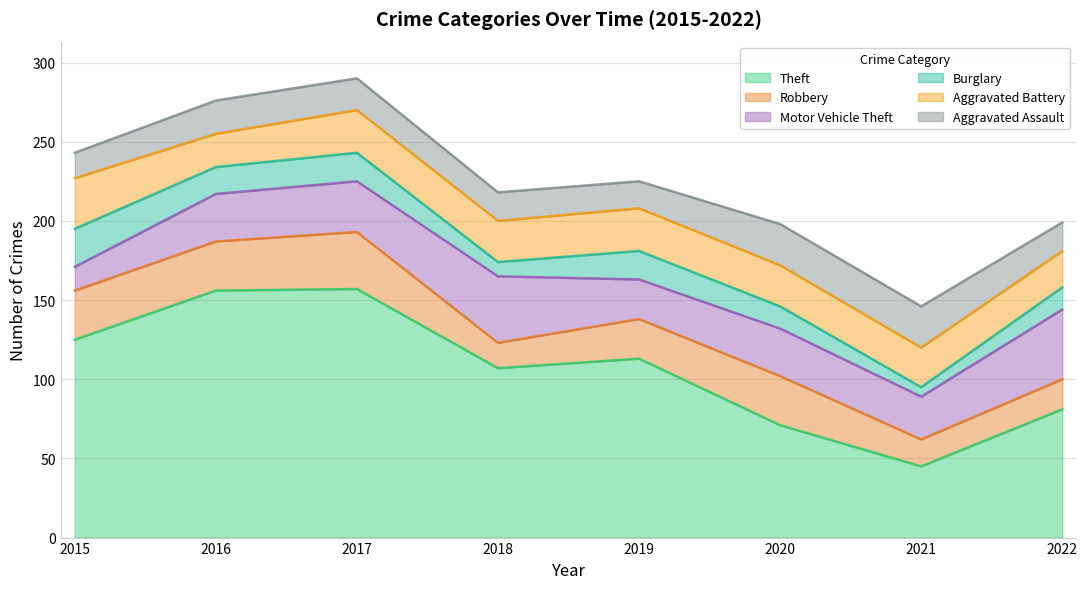

Which series has the largest range (max minus min)?

Theft